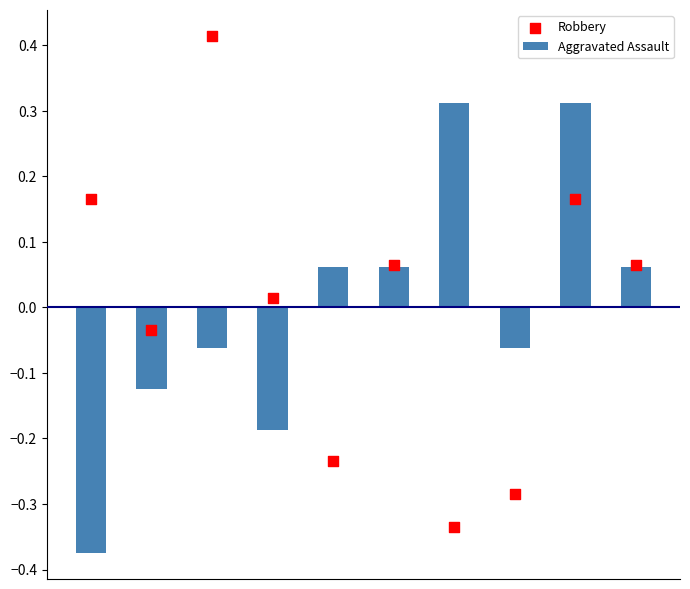

Which series has the widest spread of Y values?

Robbery